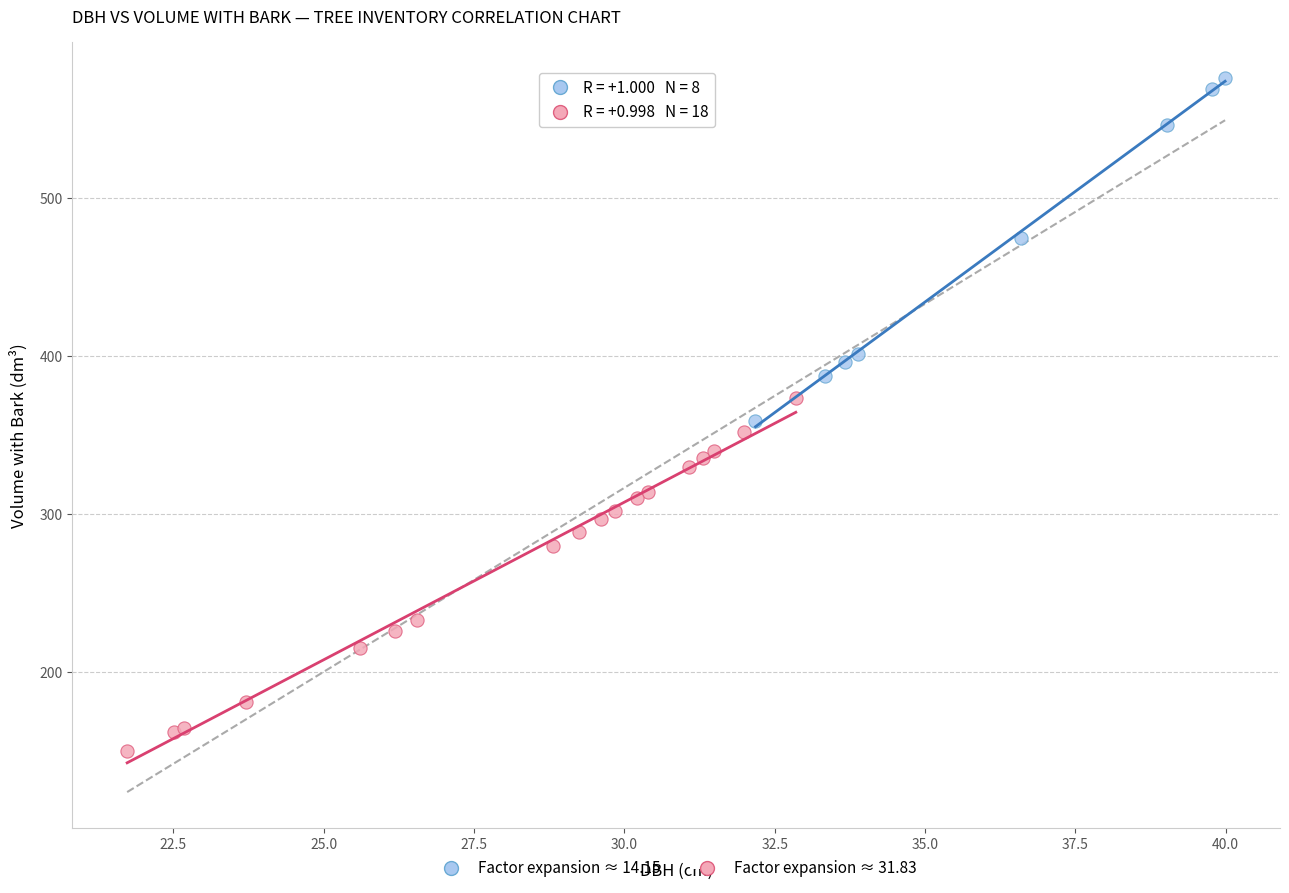

Which series reaches the minimum Y coordinate?

Factor expansion ≈ 31.83